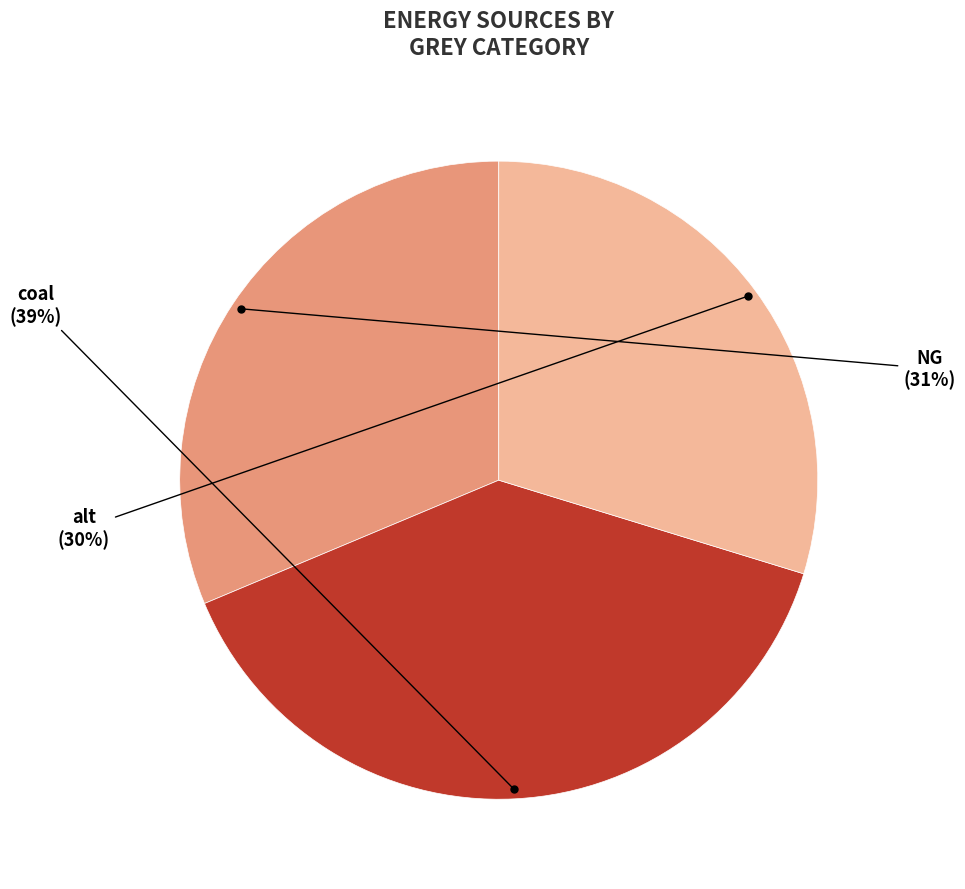

Which category has the biggest portion of the pie?

coal